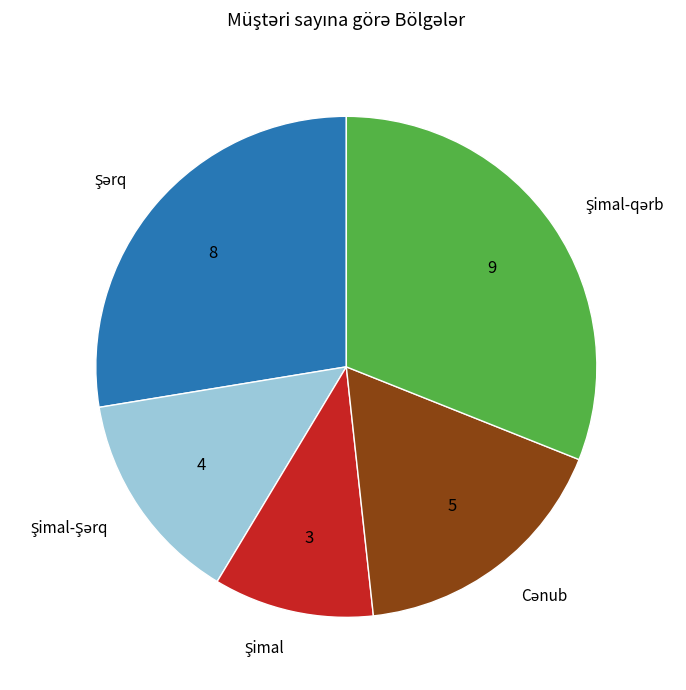

Is there a majority slice in this chart?

No